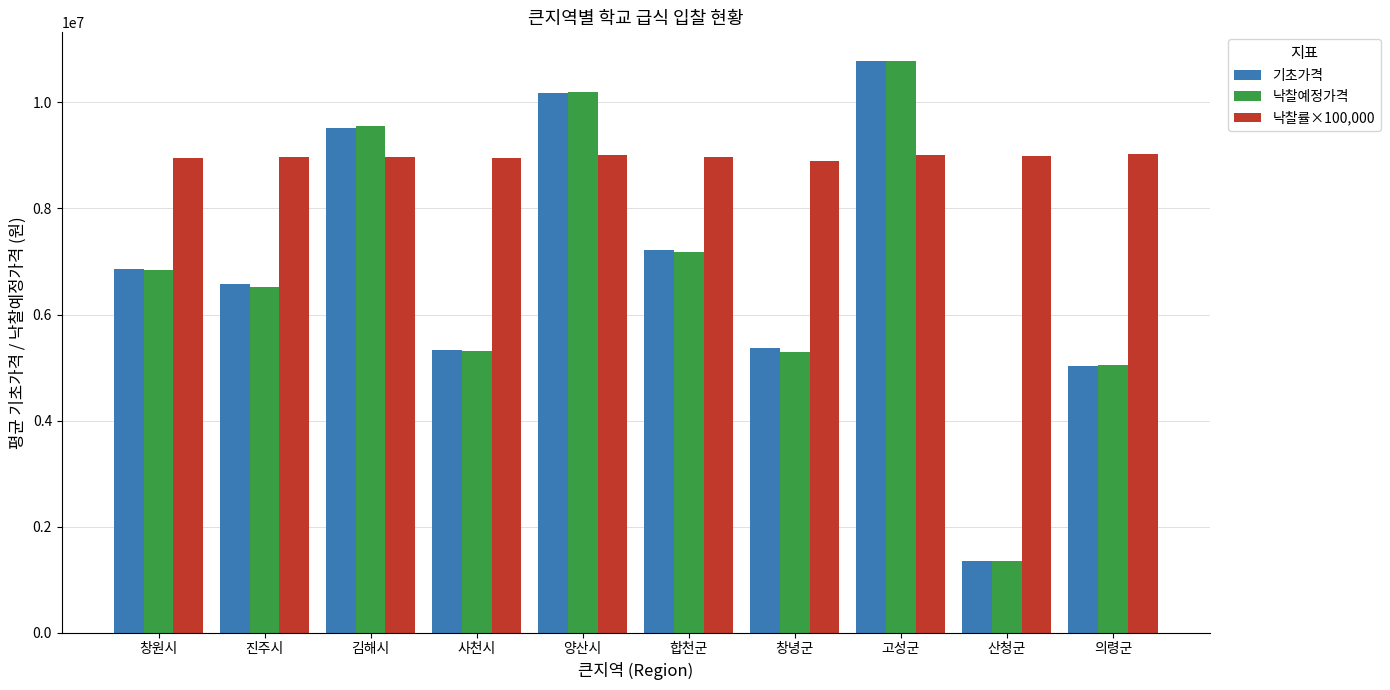

Is it true that 기초가격 equals 7212453 at 합천군?

True